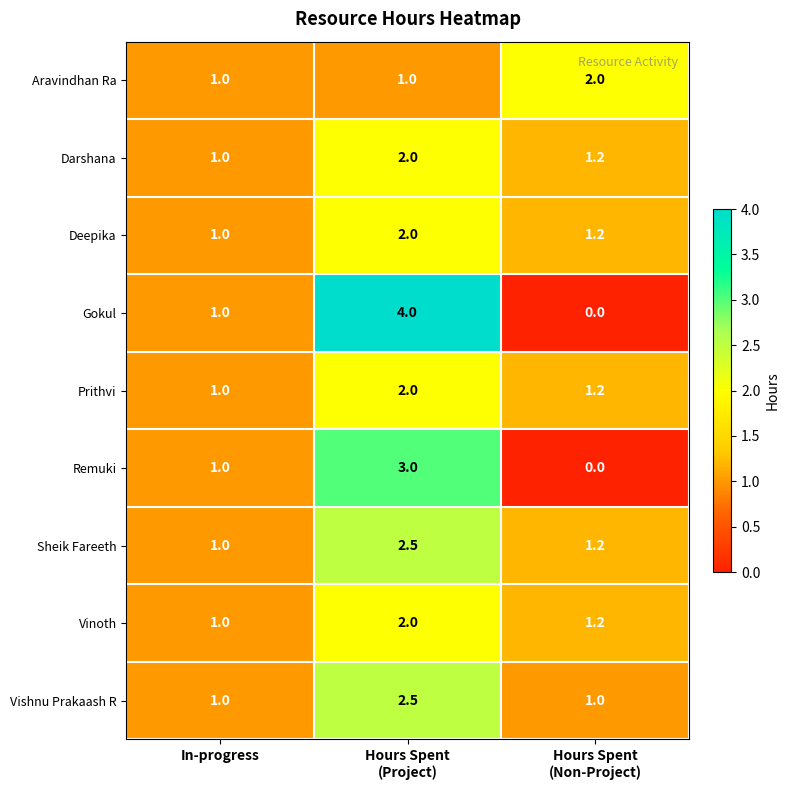

How many Aravindhan Ra values are between 1 and 2?

3